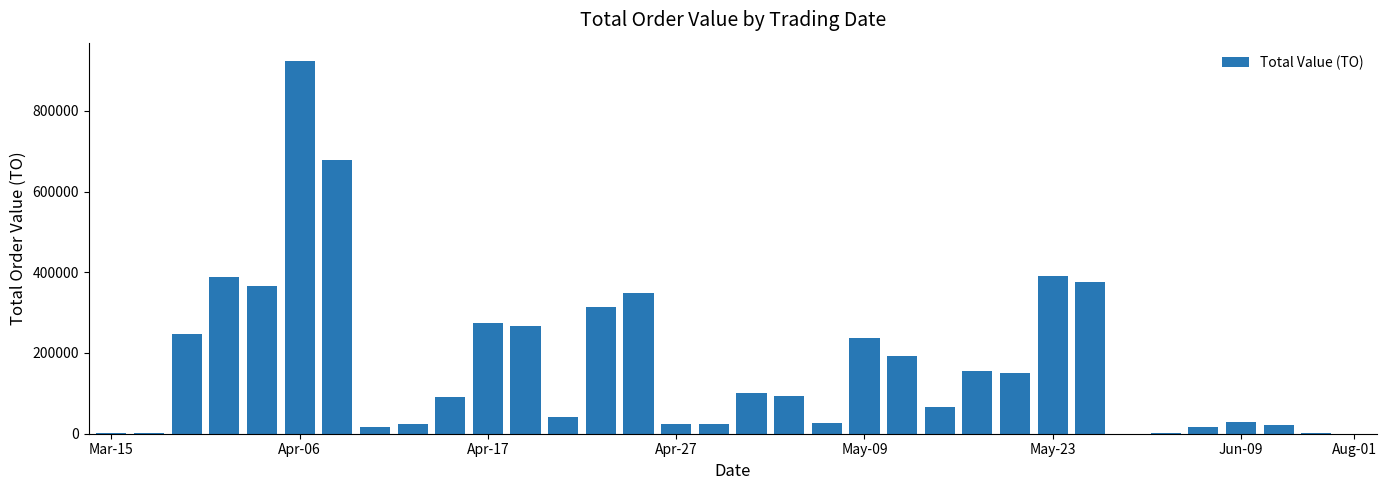

What is the maximum value shown in the chart?

922700